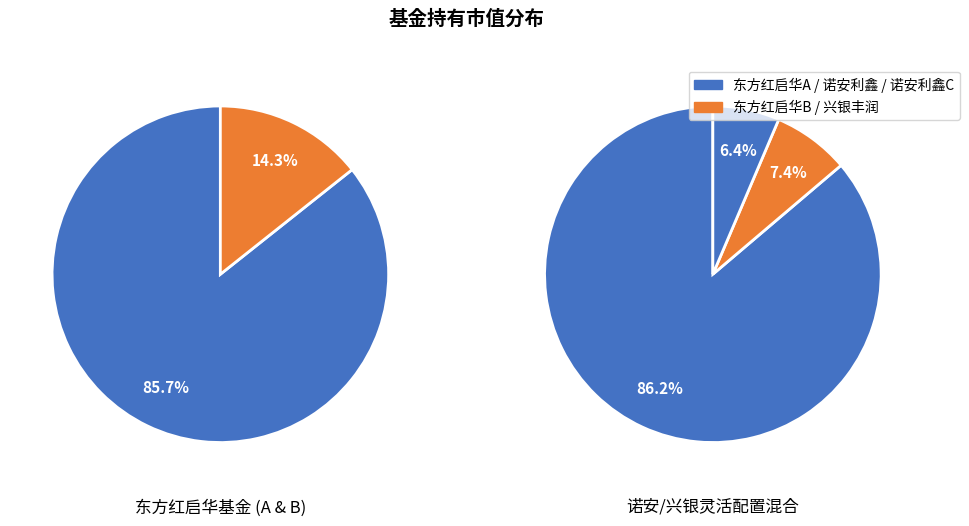

Combined, do 东方红启华三年持有期混合型证券投资基金B and 兴银丰润灵活配置混合 account for over 50%?

No